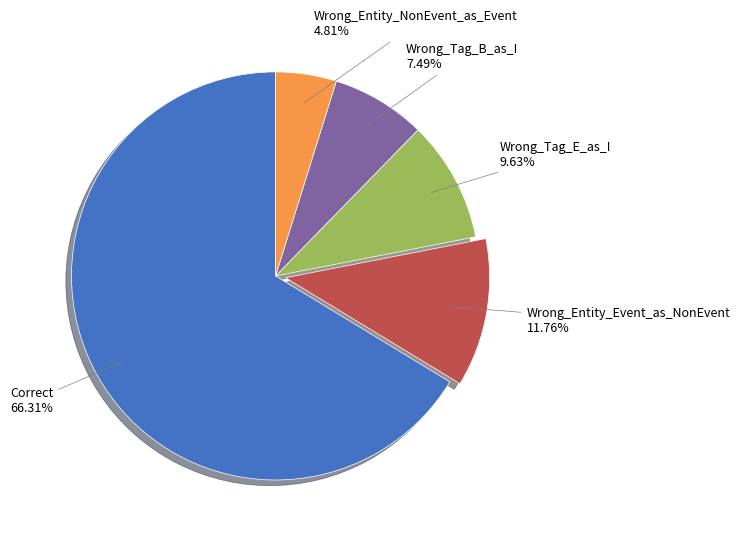

How many slices are in this pie chart?

5